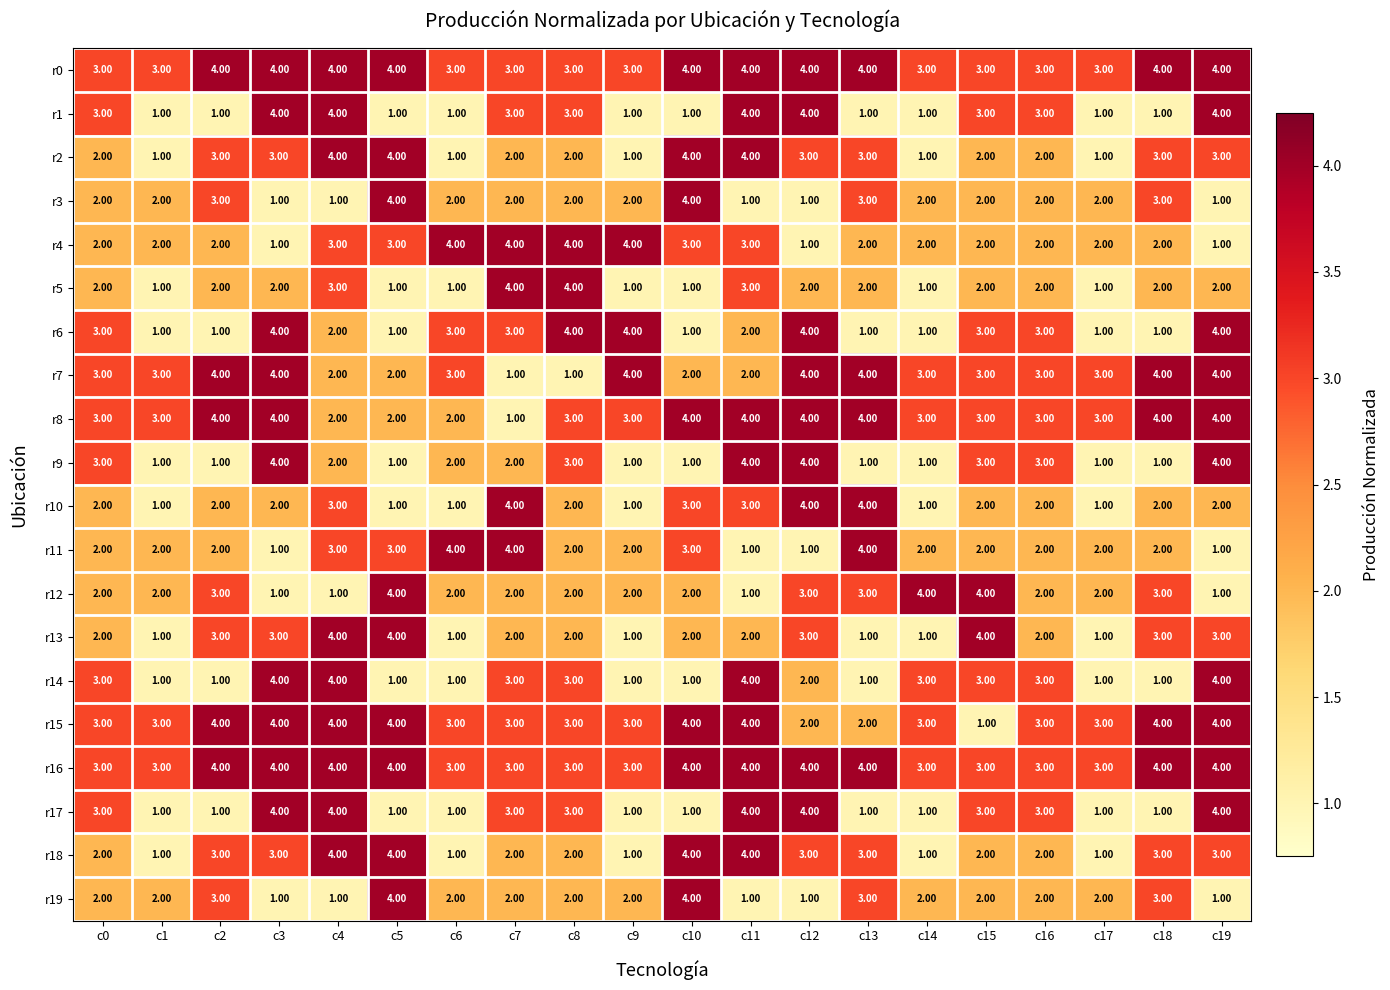

At how many categories does at least one series exceed 2?

20